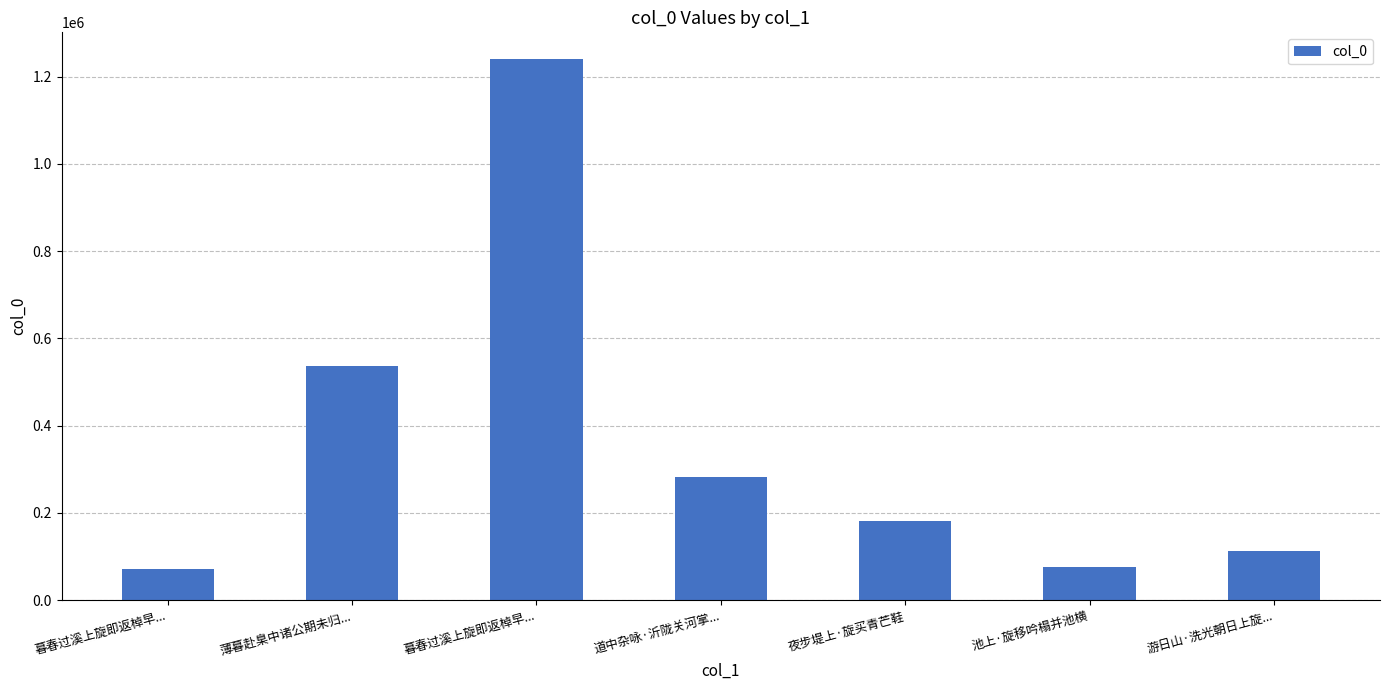

What is the change in value from 薄暮赴臬中诸公期未归... to 池上·旋移吟榻并池横?

-460181